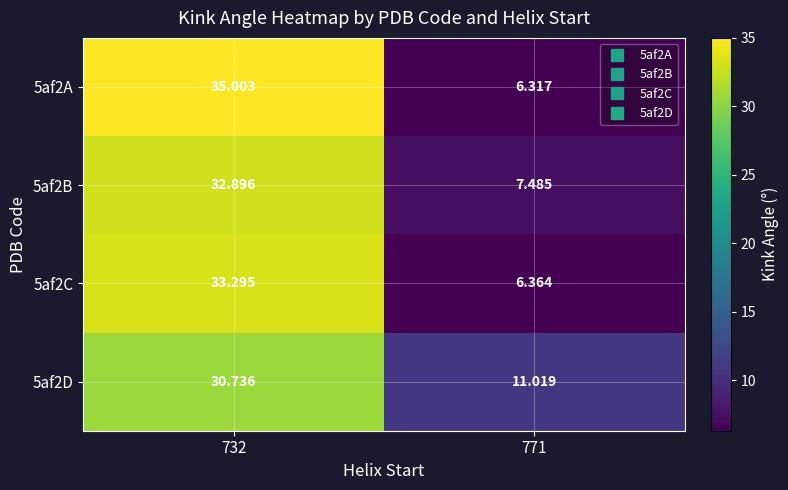

How many values in the 5af2D series exceed 30?

1